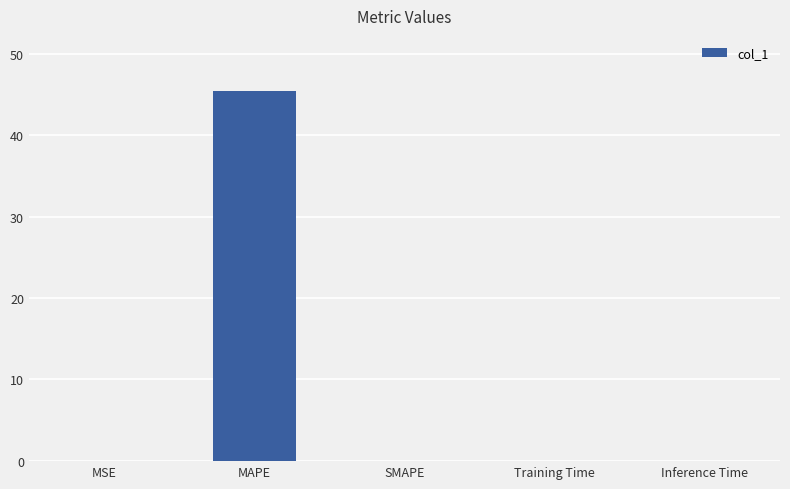

True or false: the data shows 0.0 at SMAPE.

True